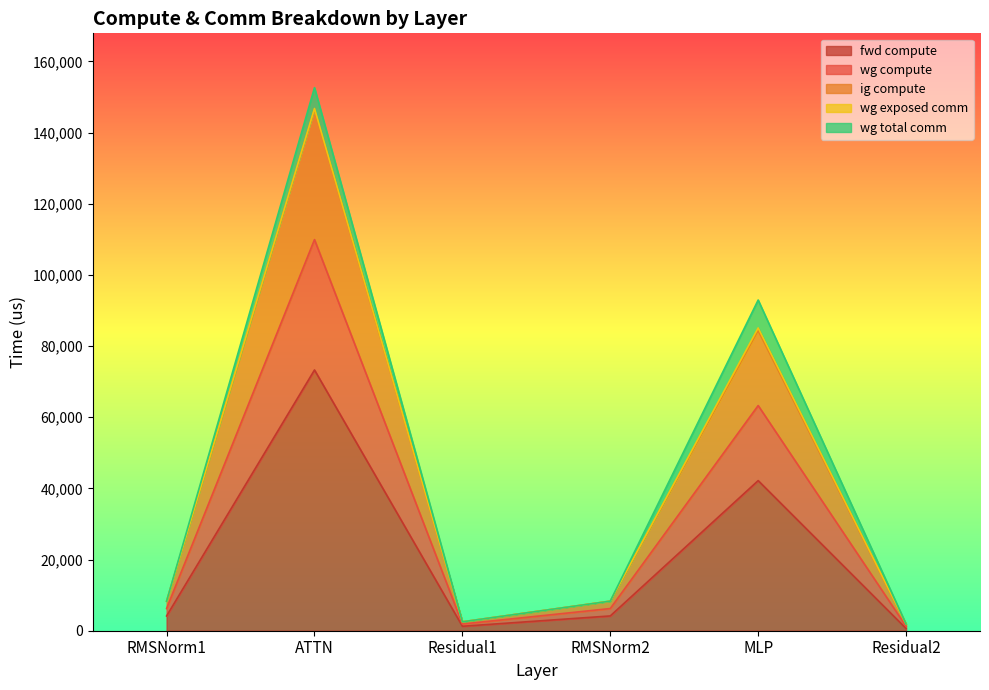

What is the difference between the maximum and minimum values in the fwd compute series?

72653.4